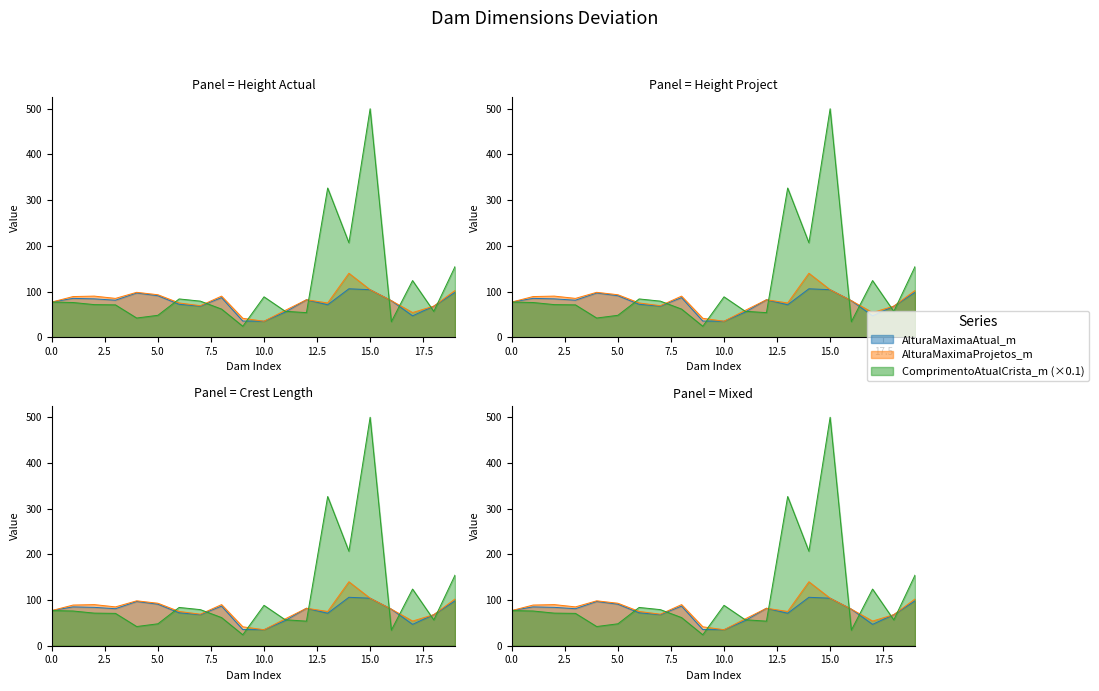

True or false: AlturaMaximaAtual_m and ComprimentoAtualCrista_m cross at least once.

True